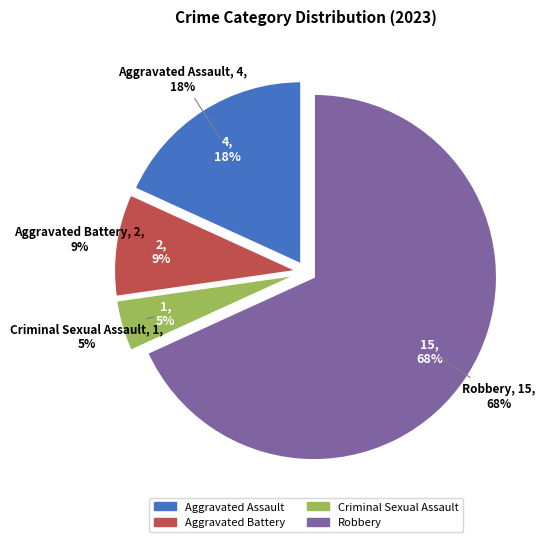

How many segments does this pie chart have?

4